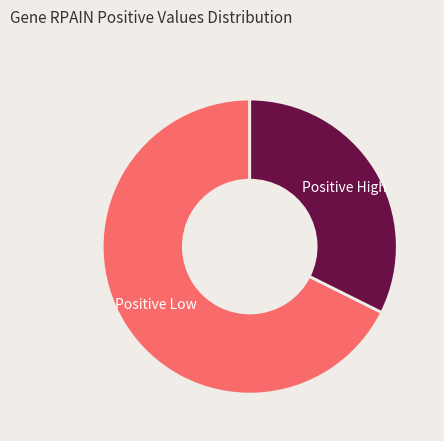

Is it true that Positive High is 41% of the pie?

False